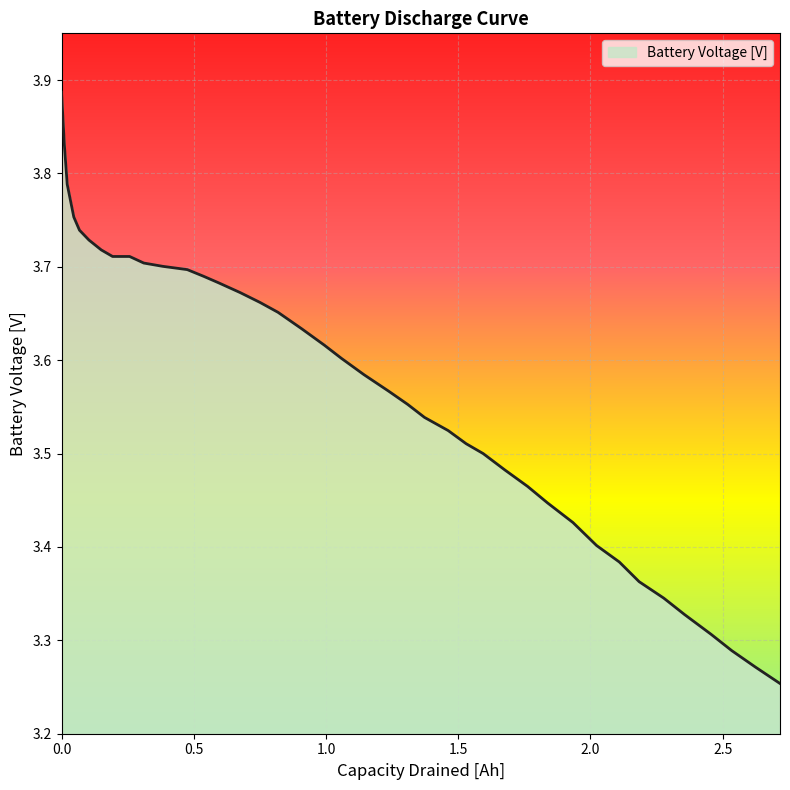

What is the difference between the maximum and minimum values?

0.6